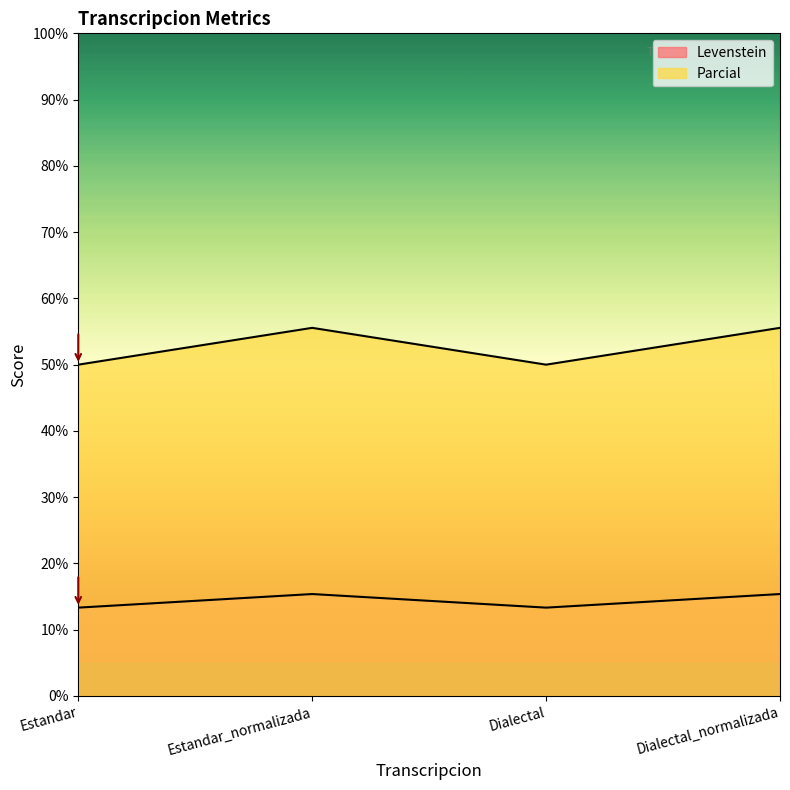

What is the sum of the Levenstein values at Estandar and Dialectal_normalizada?

28.7